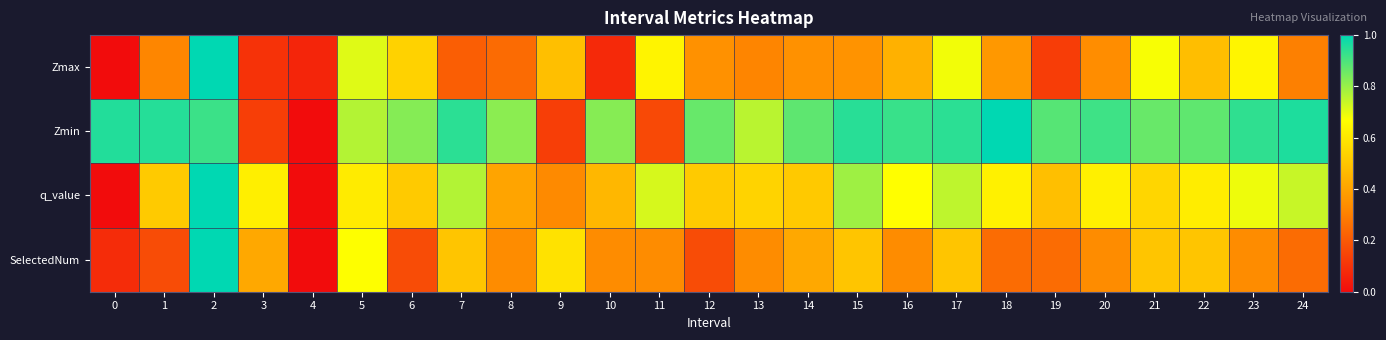

Between 7 and 14, which is larger?

14